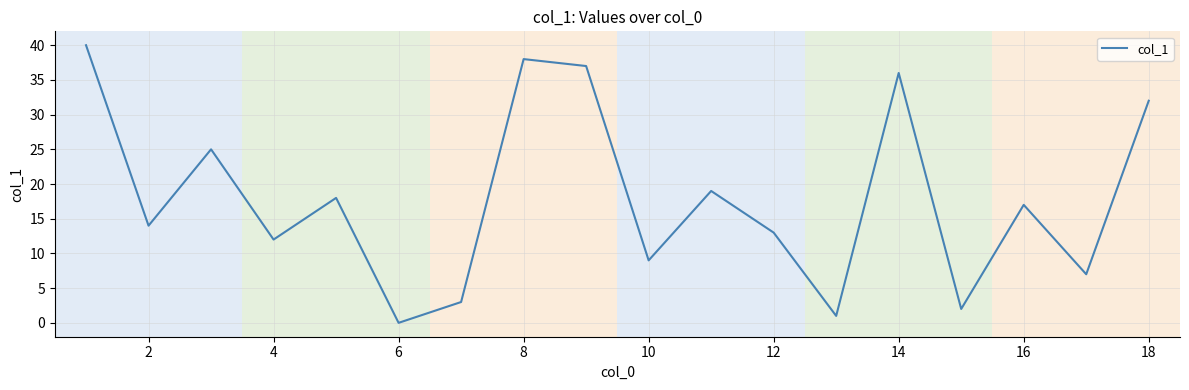

How many points are higher than both their immediate neighbors (excluding endpoints)?

6